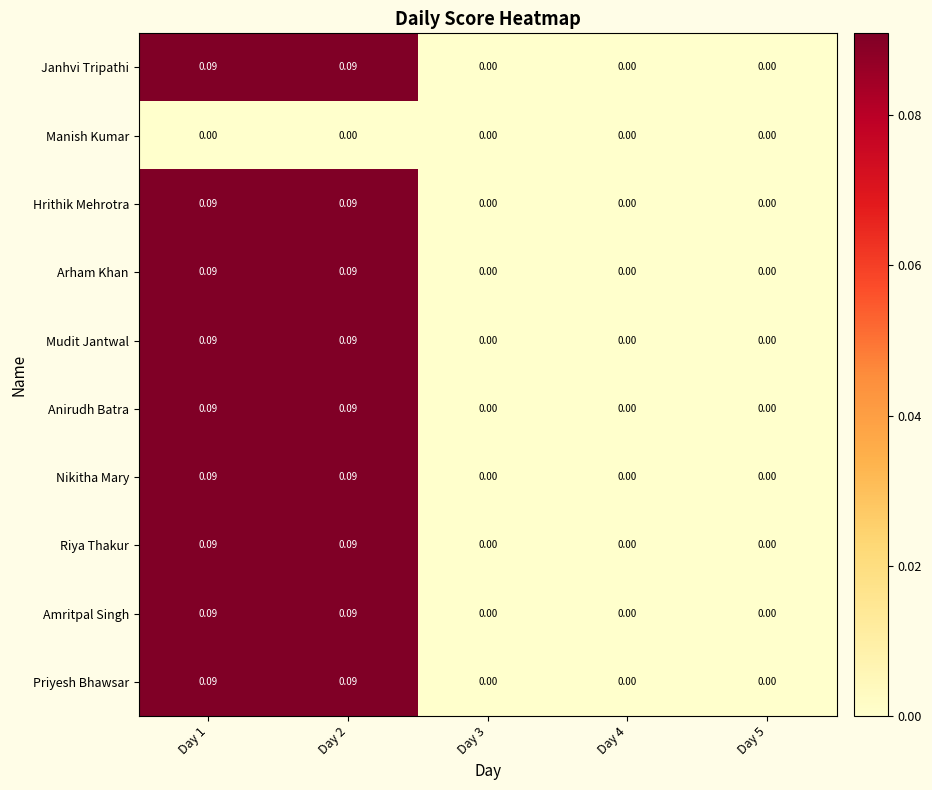

Is the value of Anirudh Batra at Day 1 greater than the value of Priyesh Bhawsar at Day 5?

Yes